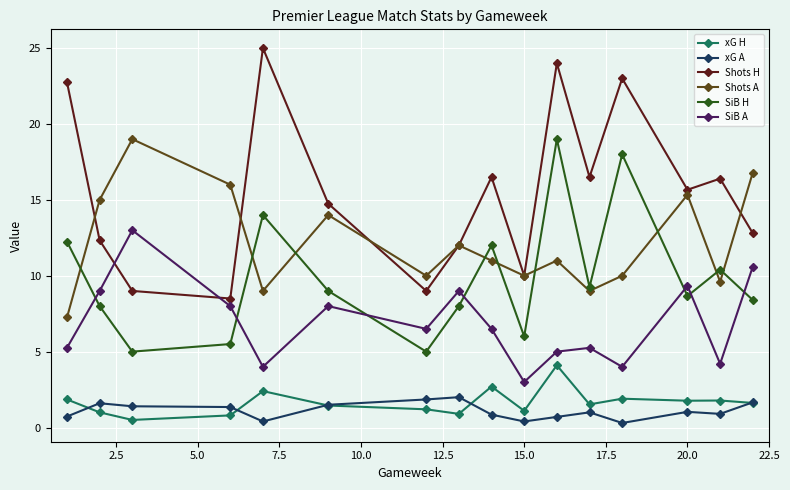

Which series has the largest total across all categories?

Shots H